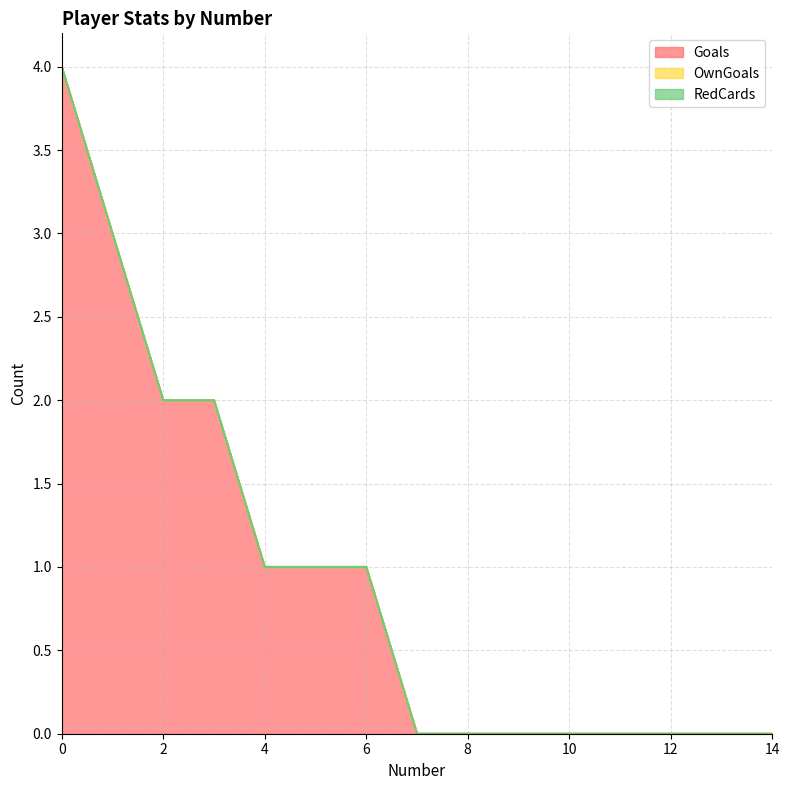

How many categories are shown in the chart?

15